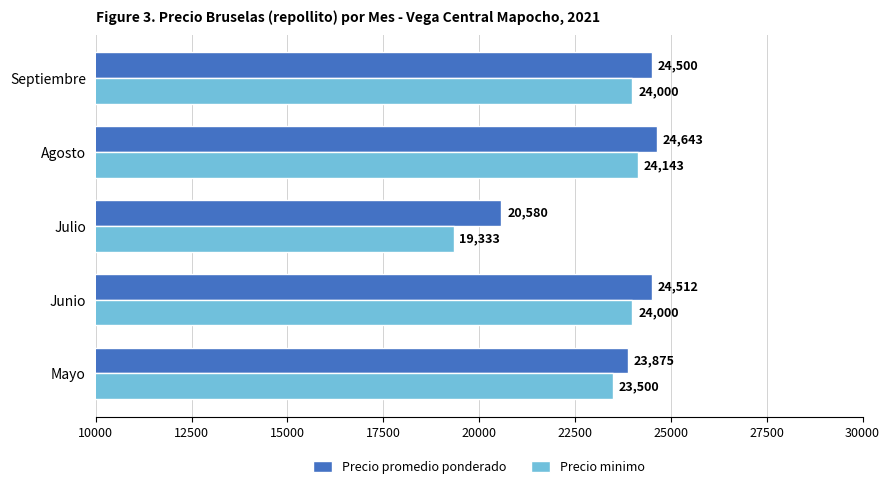

True or false: Precio minimo has a value of 24000 at Septiembre.

True